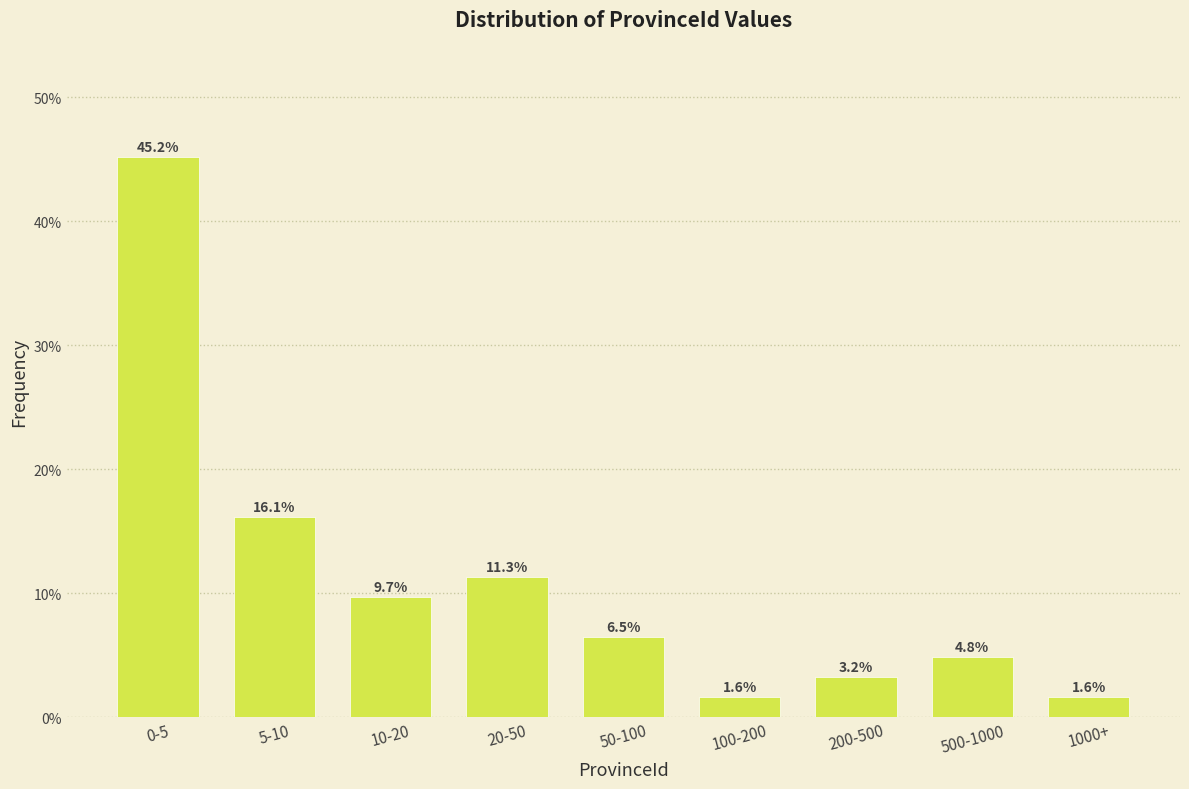

Reading left to right, list all the values displayed in this chart.

45.2	16.1	9.7	11.3	6.5	1.6	3.2	4.8	1.6